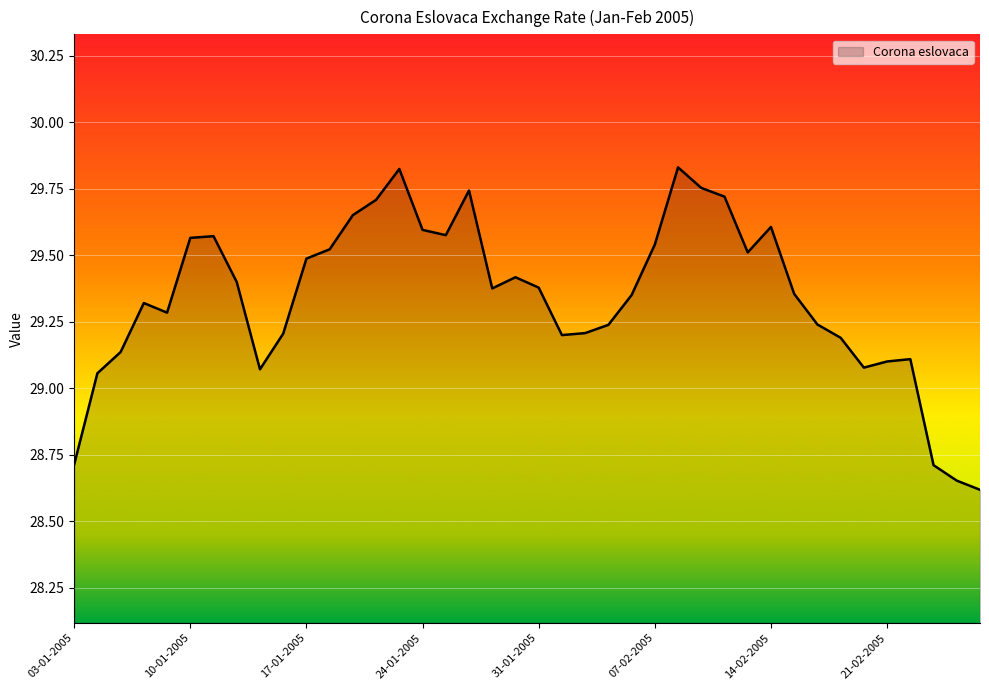

What is the minimum value shown in the chart?

28.6